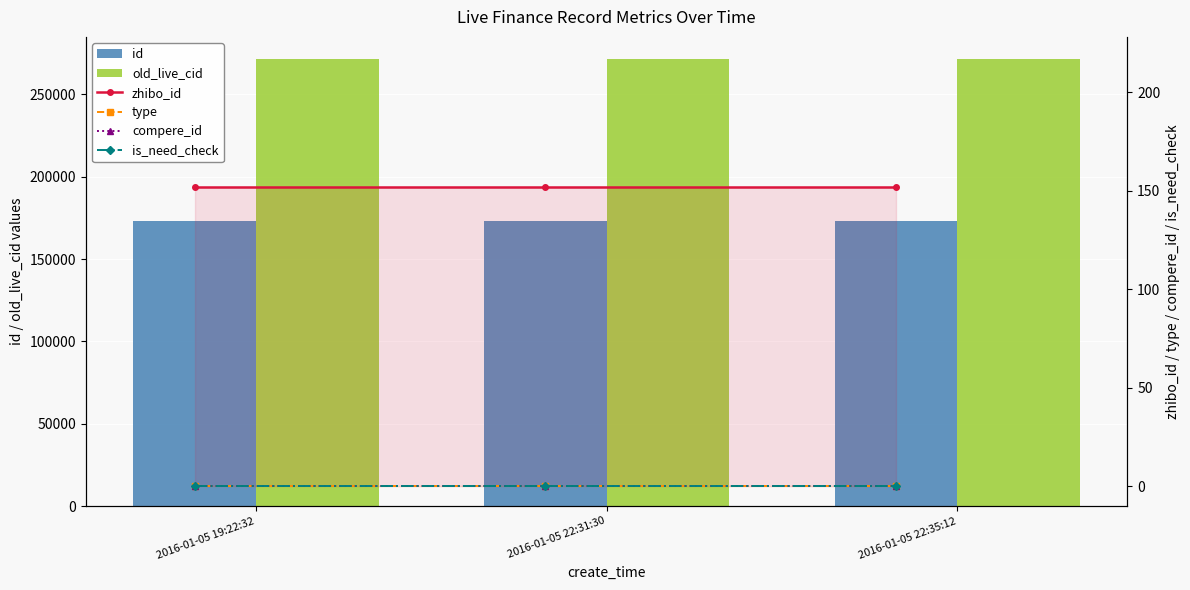

Which label corresponds to the largest value in the chart?

2016-01-05 19:22:32